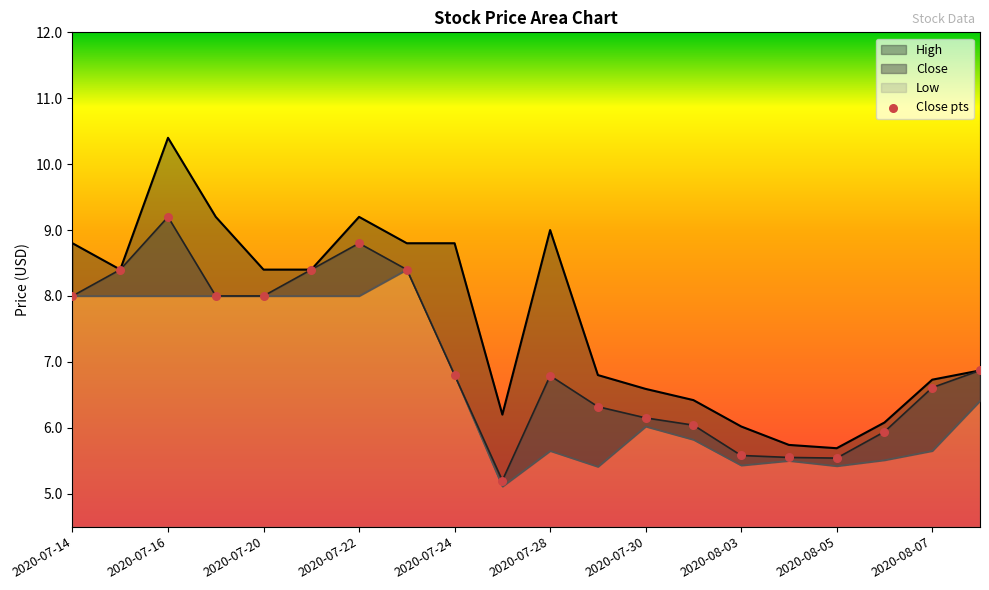

Which series reaches the maximum Y coordinate?

High